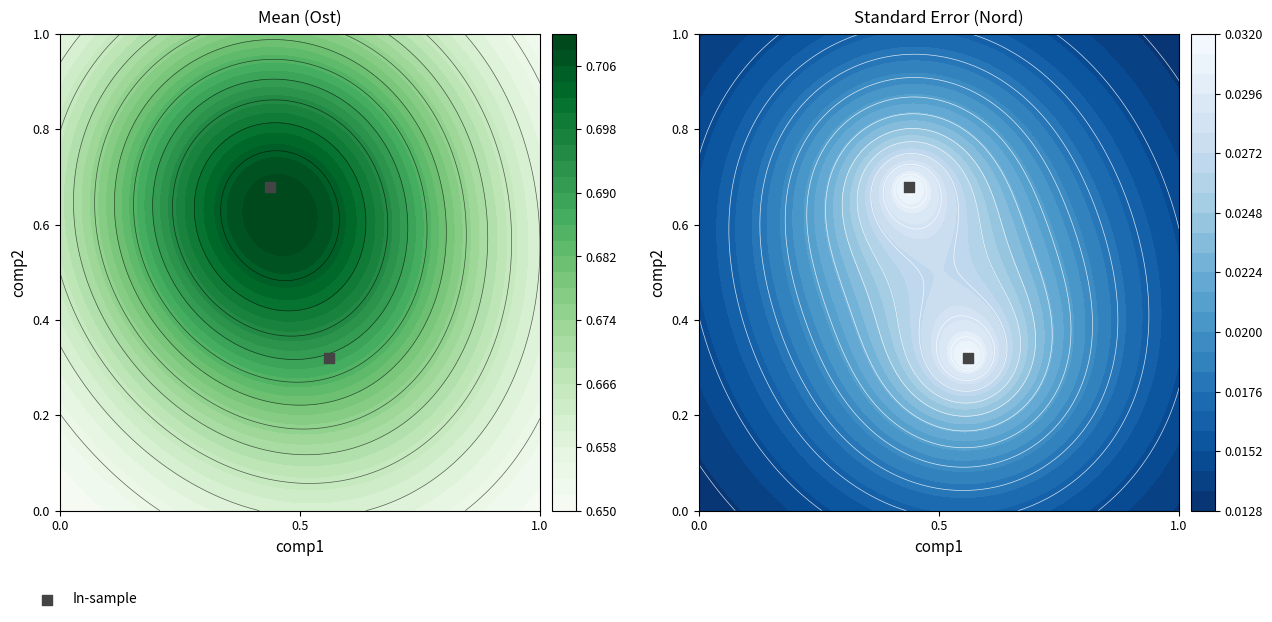

Count the number of categories in the chart.

2